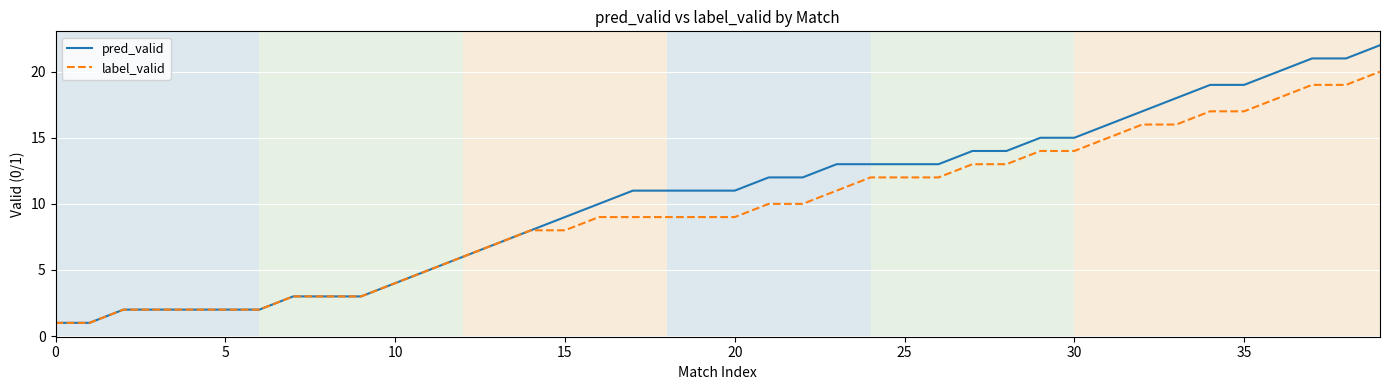

Does the chart have visible grid lines?

Yes